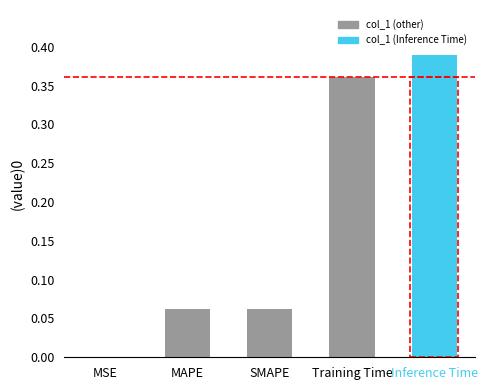

Where is the data nearest to the value 0?

MSE